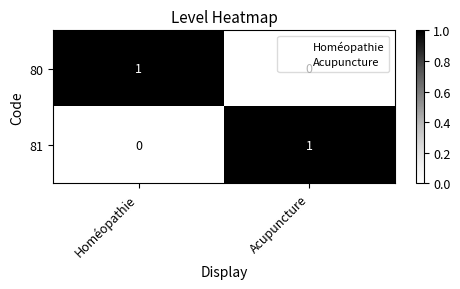

Where is 81 nearest to the value 0?

Homéopathie